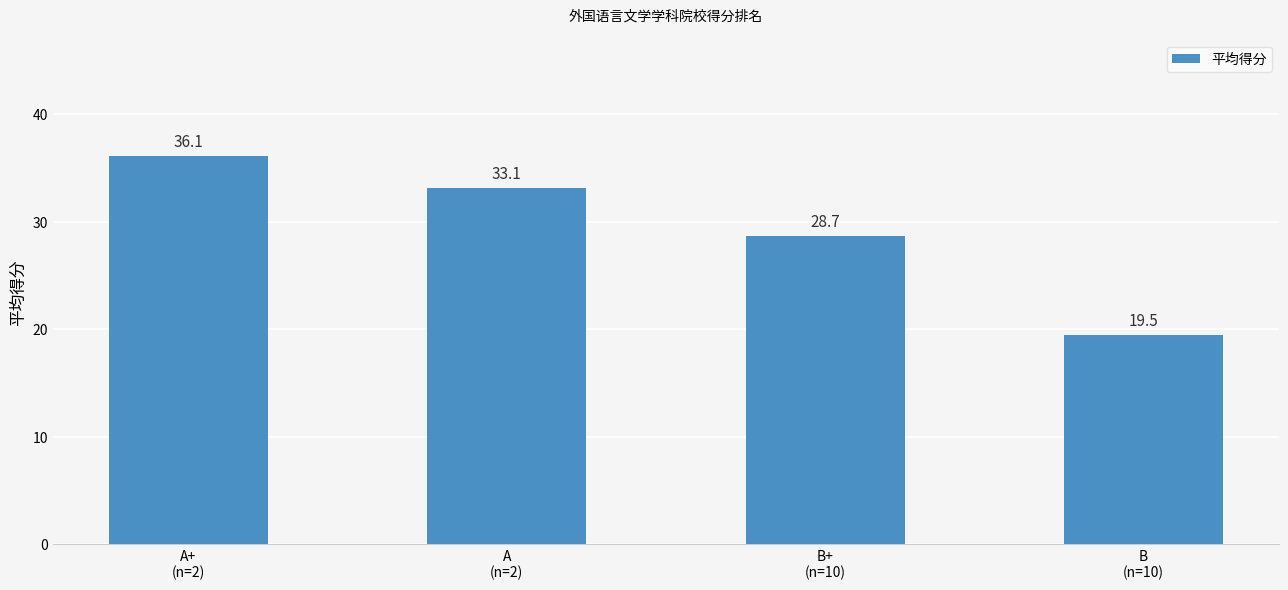

What is the greatest value displayed?

36.1